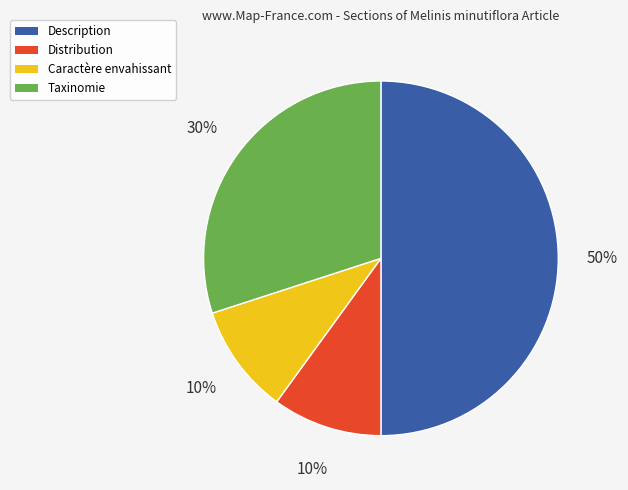

How many slices are in this pie chart?

4